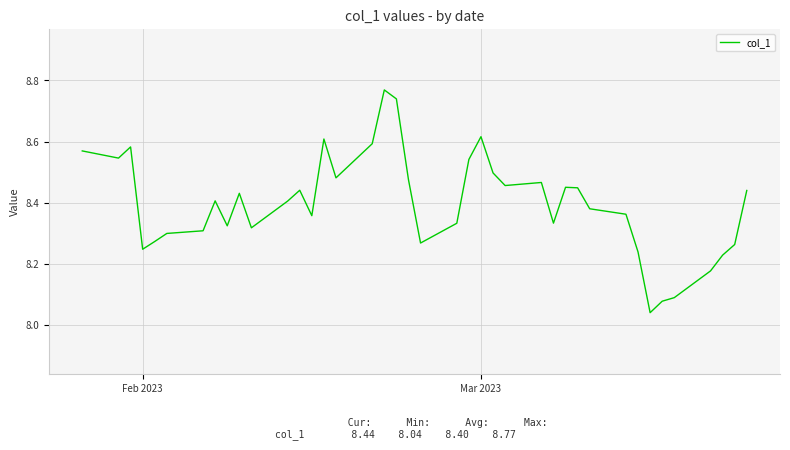

What is the difference between the maximum and minimum values?

0.7